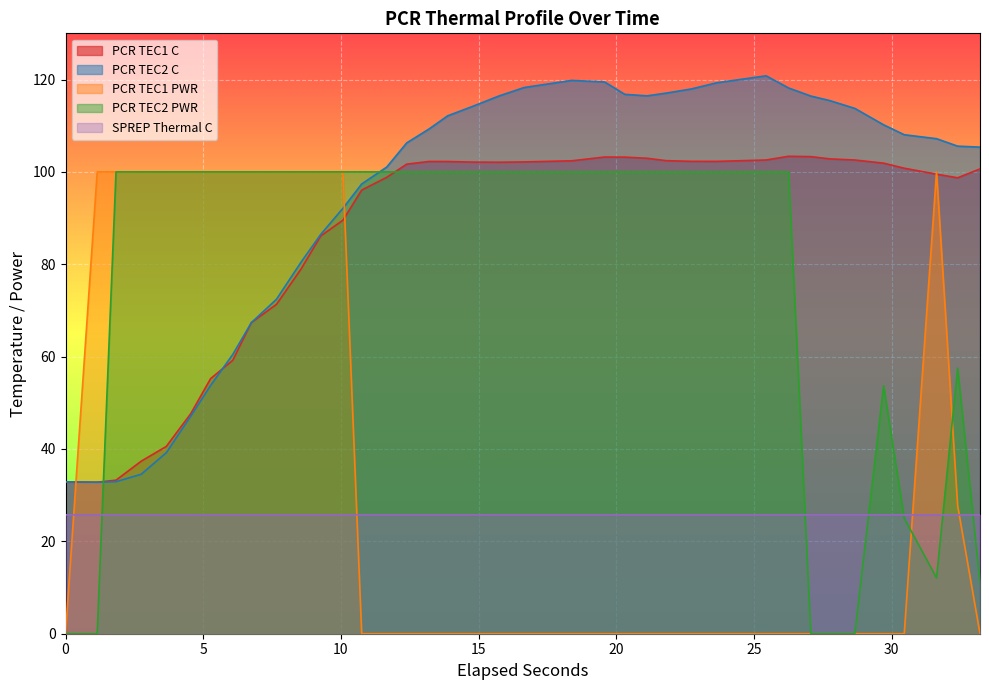

What is the maximum value for PCR TEC2 PWR?

100.0